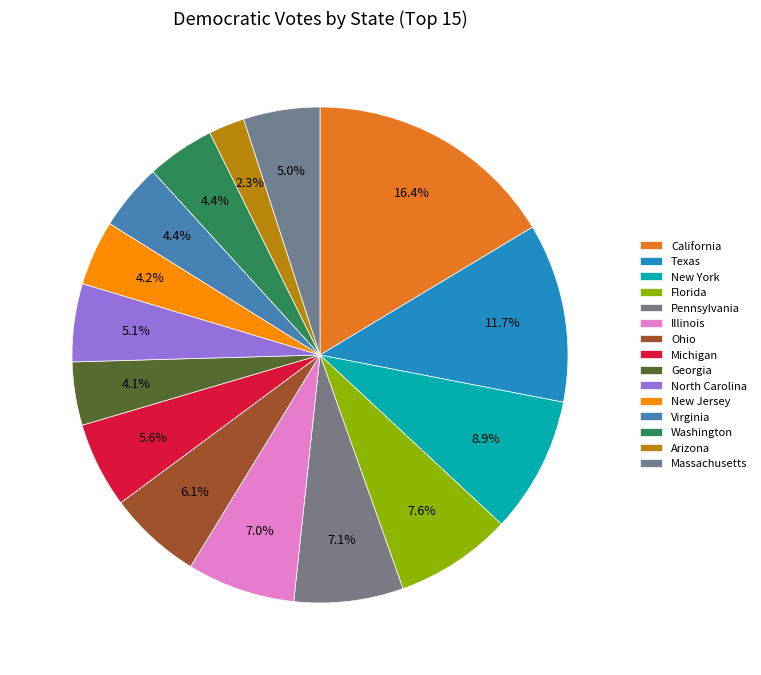

How many segments does this pie chart have?

15